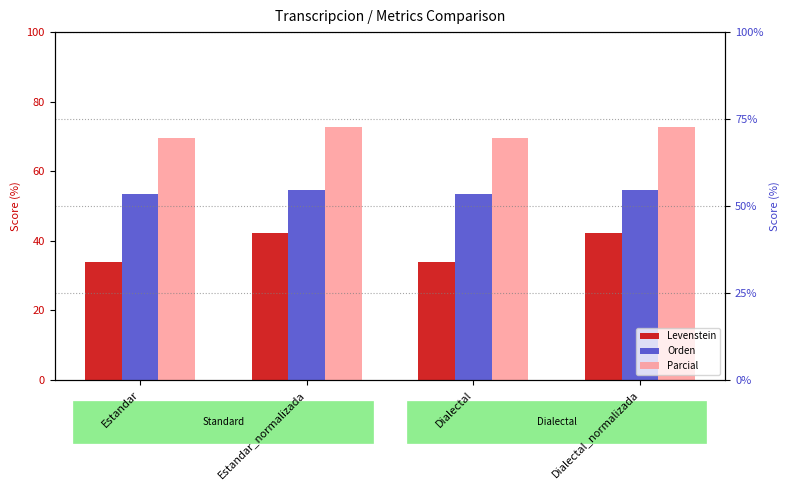

Between Dialectal and Estandar_normalizada, which is larger?

Estandar_normalizada